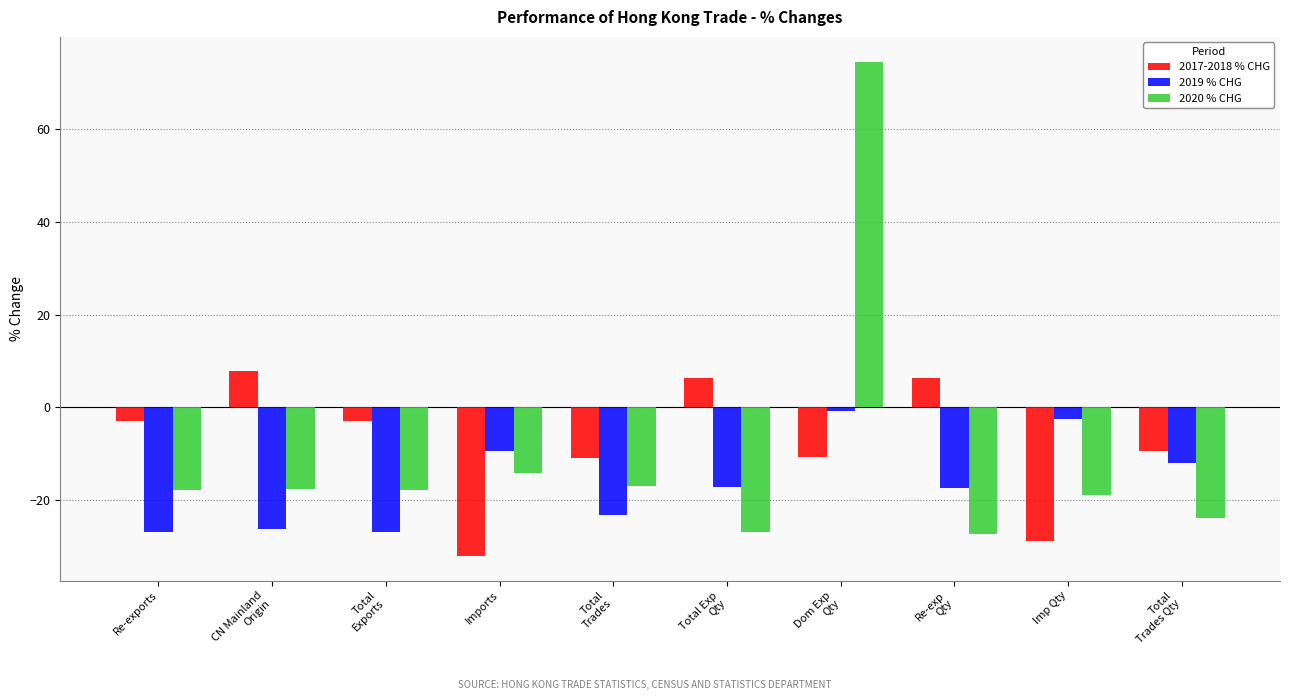

What is the difference between the highest and lowest values at CN Mainland
Origin?

34.1